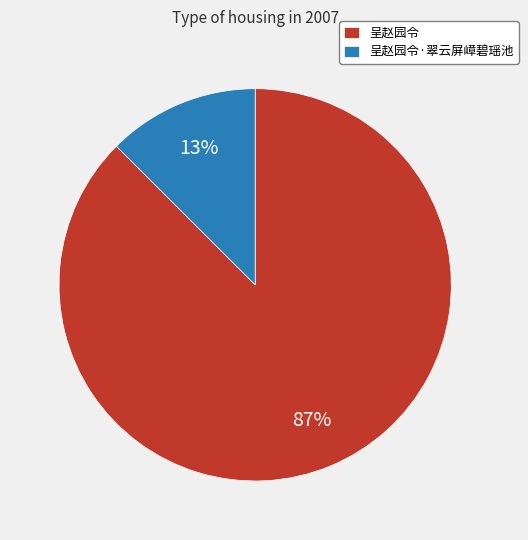

Which slice is the smallest?

呈赵园令·翠云屏嶂碧瑶池